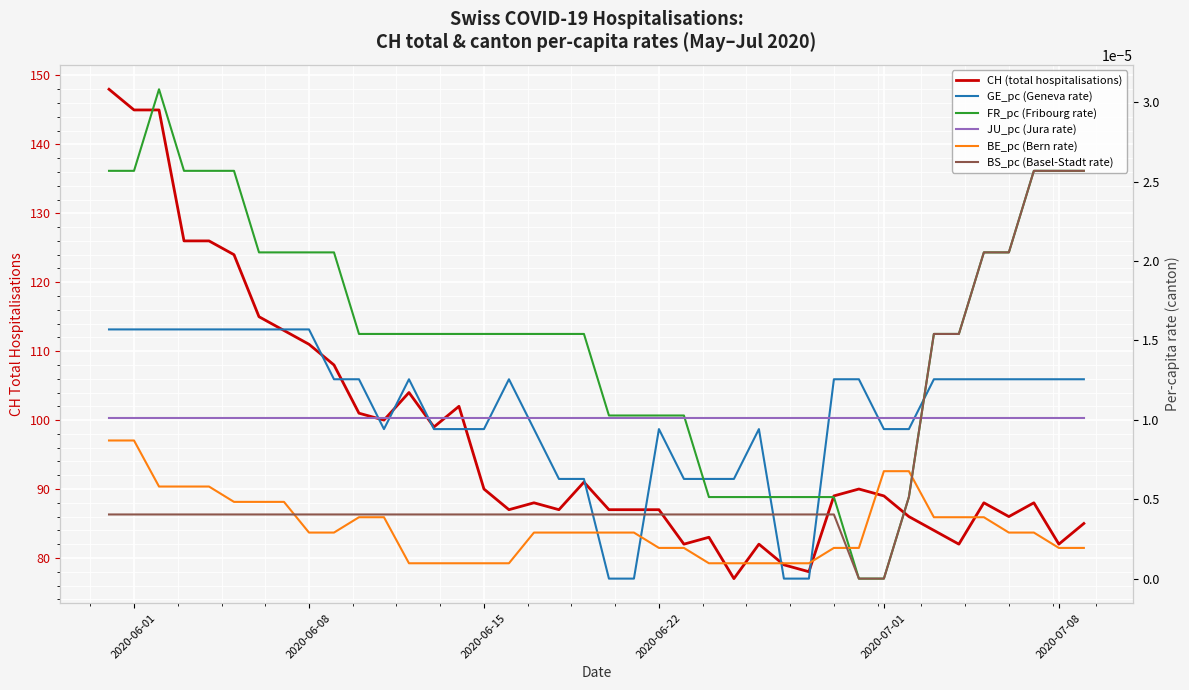

Rank the series by their maximum value, from lowest to highest.

BE_pc (Bern rate), JU_pc (Jura rate), GE_pc (Geneva rate), BS_pc (Basel-Stadt rate), FR_pc (Fribourg rate), CH (total hospitalisations)